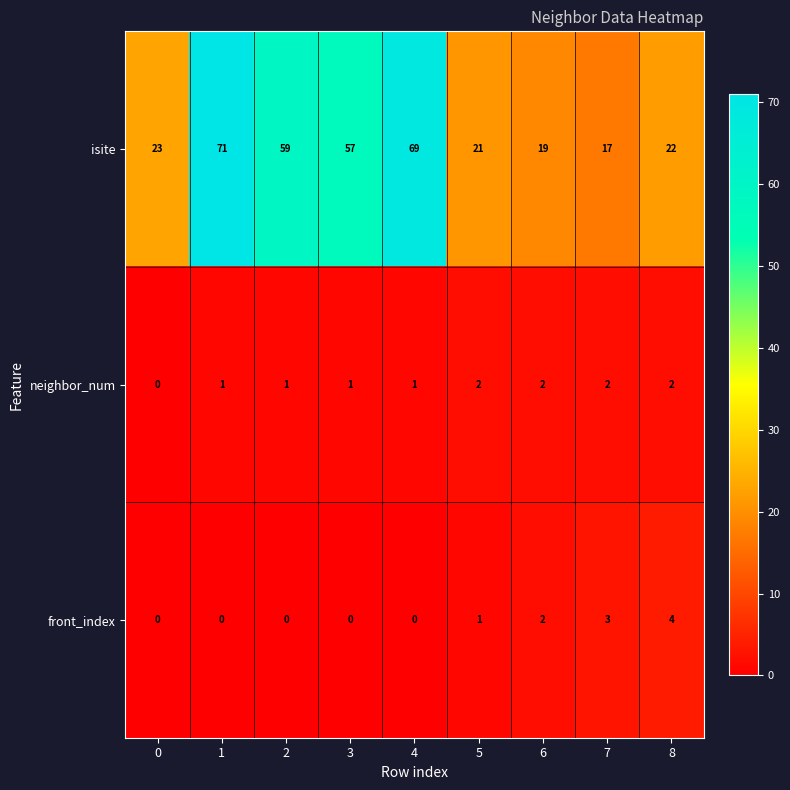

Reading left to right, transcribe all the data shown in this chart.

isite: 23	71	59	57	69	21	19	17	22
neighbor_num: 0	1	1	1	1	2	2	2	2
front_index: 0	0	0	0	0	1	2	3	4